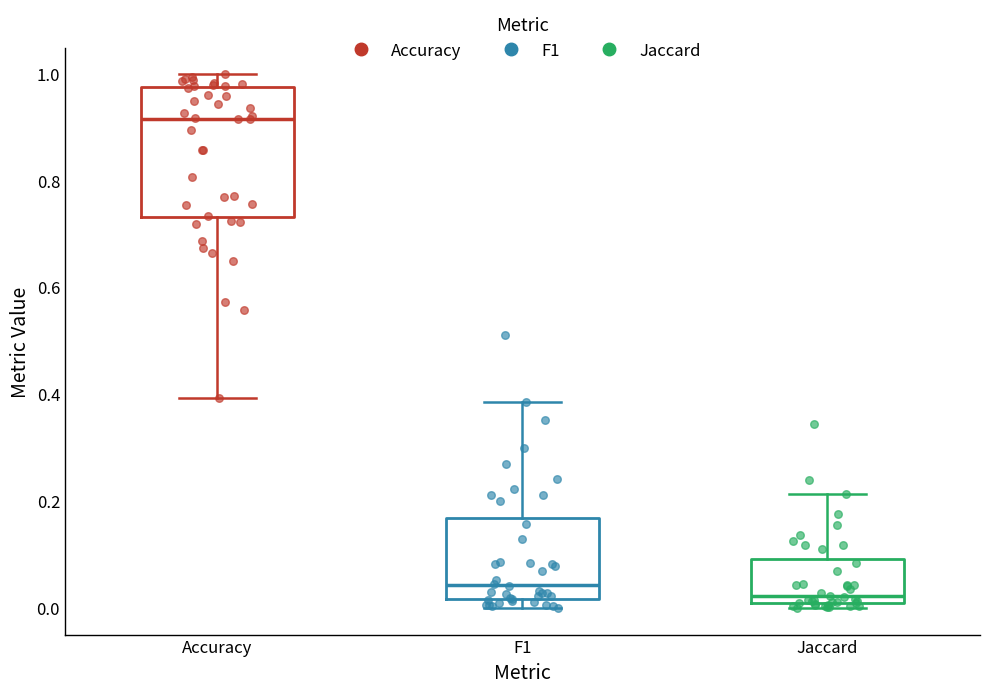

Reading left to right, read every box against the y-axis: the position of its median line, the range the box covers, and the ends of its whiskers. The values are not printed on the chart, so give them approximately, as read against the axis.

Accuracy: median 0.92, box 0.74 to 0.98, whiskers 0.40 to 1.00
F1: median 0.04, box 0.02 to 0.16, whiskers 0.00 to 0.38
Jaccard: median 0.02, box 0.00 to 0.10, whiskers 0.00 (just below the box's lower edge) to 0.22